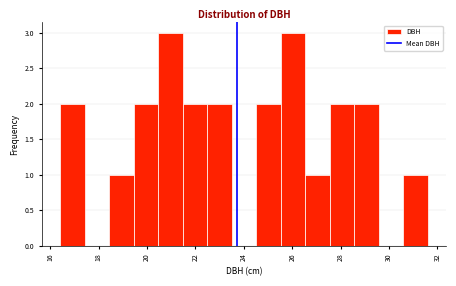

Reading left to right, transcribe this chart: for each bar, give the range it covers on the x-axis and its height. Neither the bar edges nor the heights are printed on the chart, so give them approximately, as read against the axes.

16.4 to 17.4: 2
17.4 to 18.4: 0
18.4 to 19.4: 1
19.4 to 20.4: 2
20.4 to 21.4: 3
21.4 to 22.4: 2
22.4 to 23.4: 2
23.4 to 24.6: 0
24.6 to 25.6: 2
25.6 to 26.6: 3
26.6 to 27.6: 1
27.6 to 28.6: 2
28.6 to 29.6: 2
29.6 to 30.6: 0
30.6 to 31.6: 1